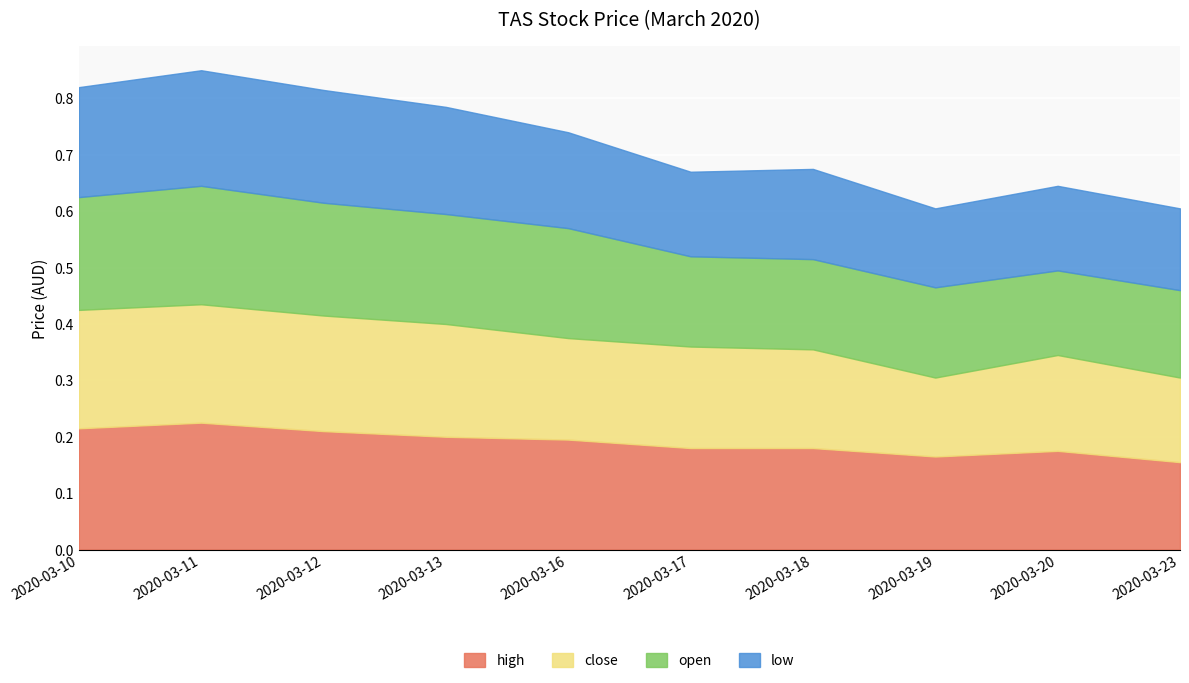

At which label is close closest to 0?

2020-03-19